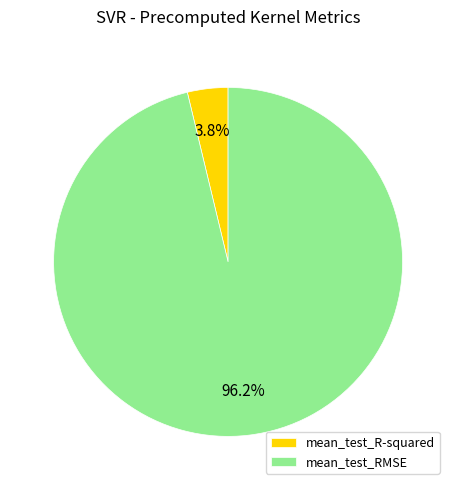

To the nearest percent, what is the combined percentage of mean_test_R-squared and mean_test_RMSE?

100%